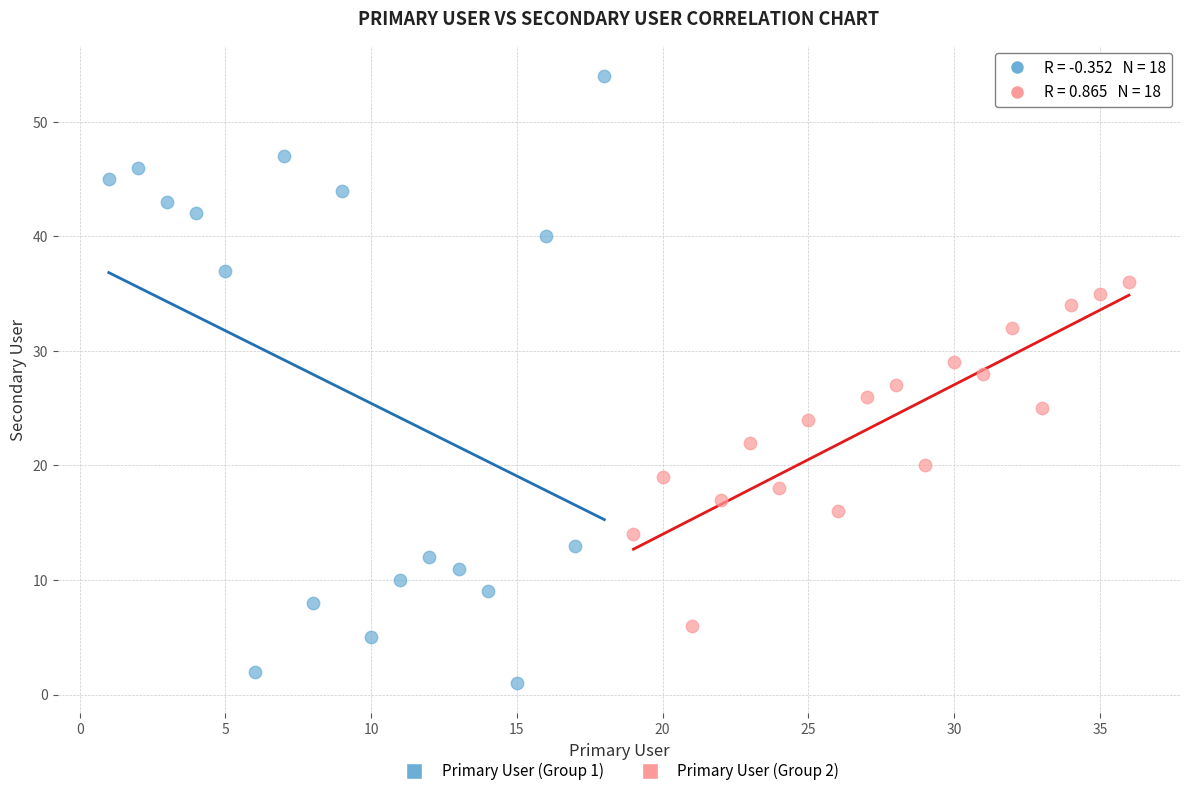

What are all the series names shown in the legend?

Primary User (Group 1), Primary User (Group 2)